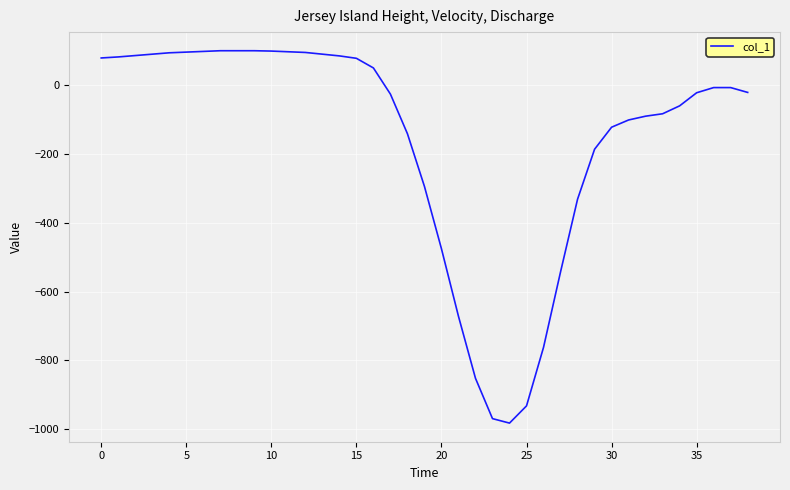

What is the difference between the maximum and minimum values?

1081